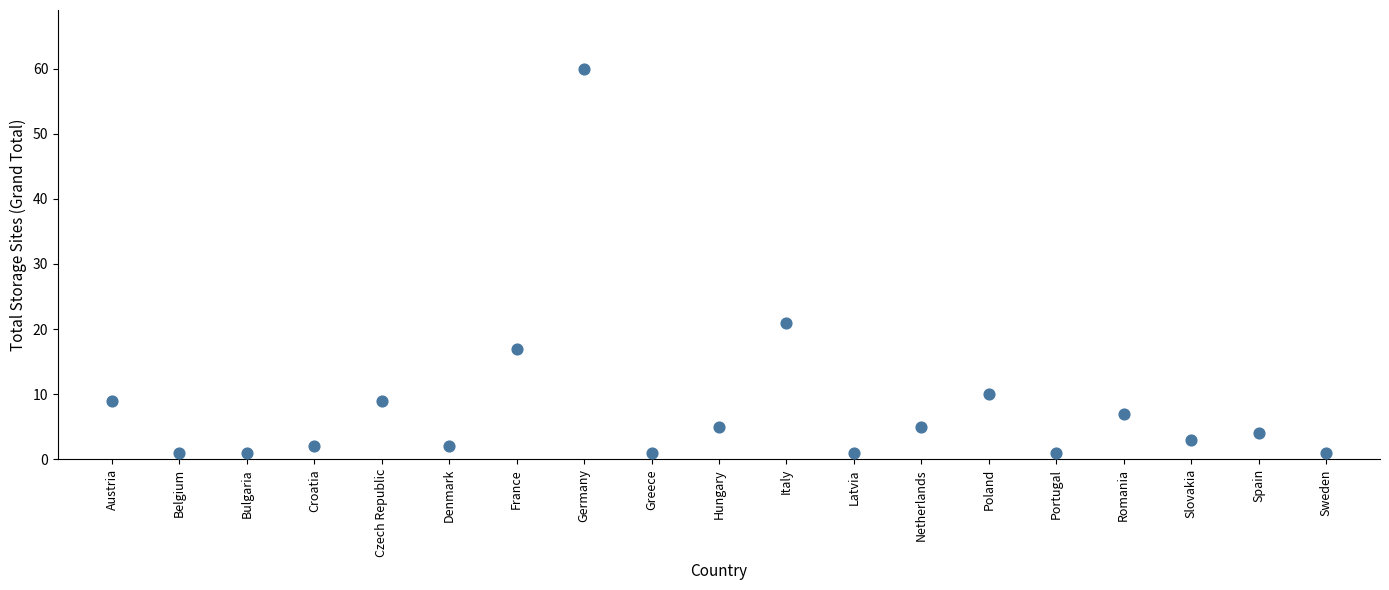

What is the range of Y values (max minus min)?

59